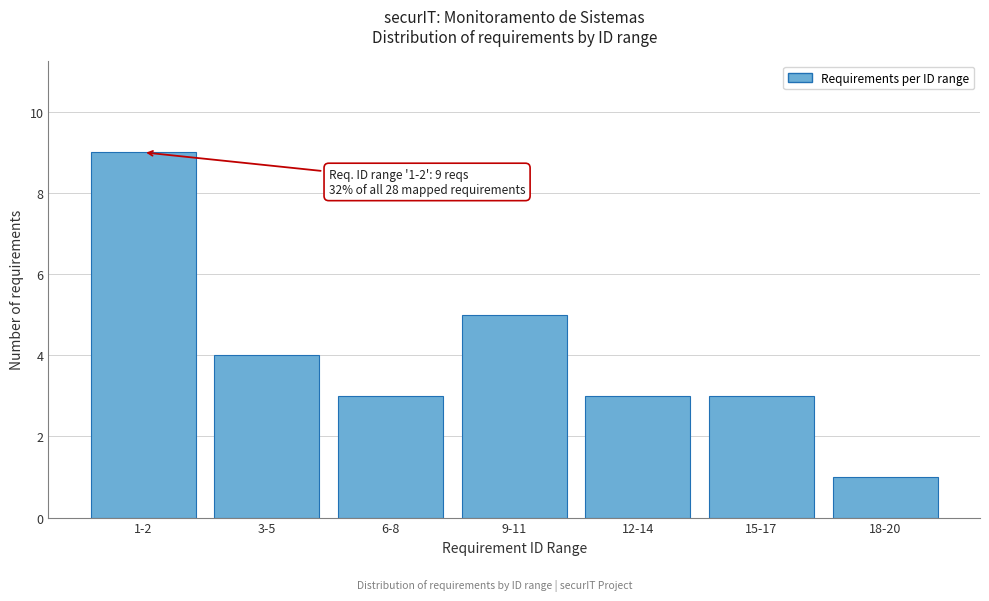

Reading left to right, list all the values displayed in this chart.

1-2=9	3-5=4	6-8=3	9-11=5	12-14=3	15-17=3	18-20=1